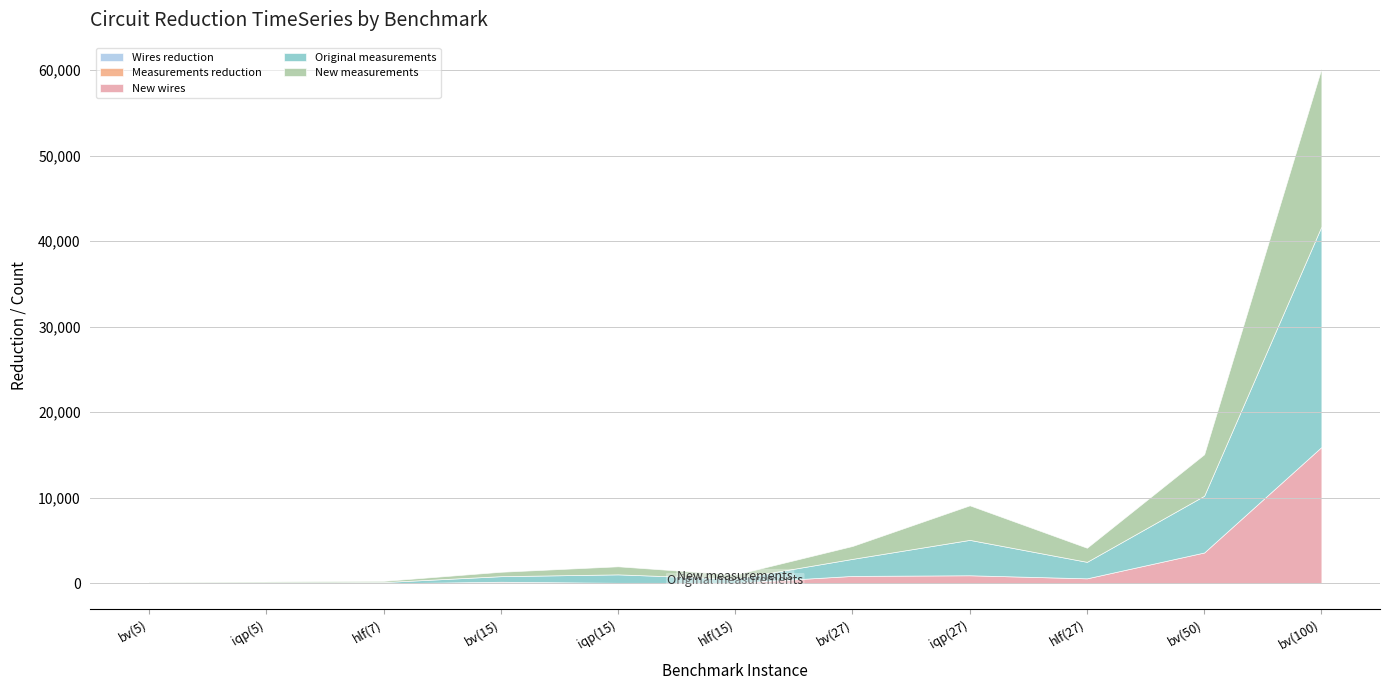

How many data points in Original measurements are above 986?

5